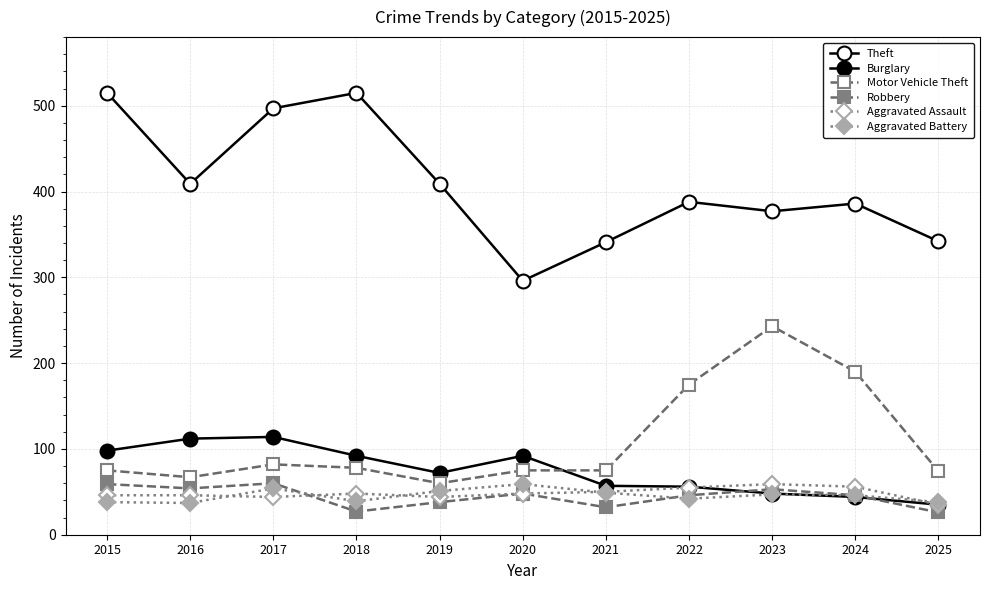

True or false: Aggravated Assault and Theft intersect in this chart.

False